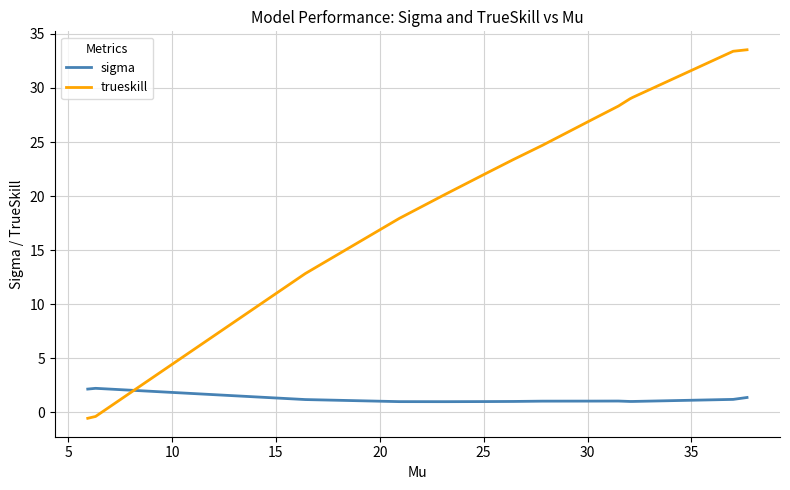

After their last crossing, which series has the higher values: trueskill or sigma?

trueskill